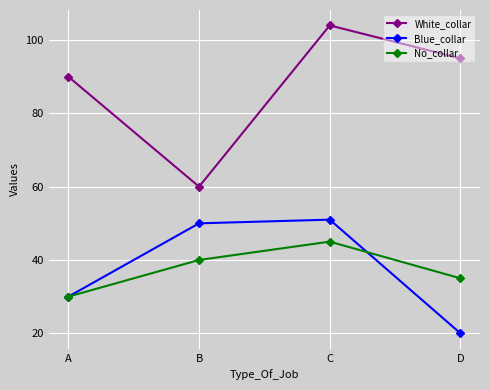

Which series has the largest total across all categories?

White_collar